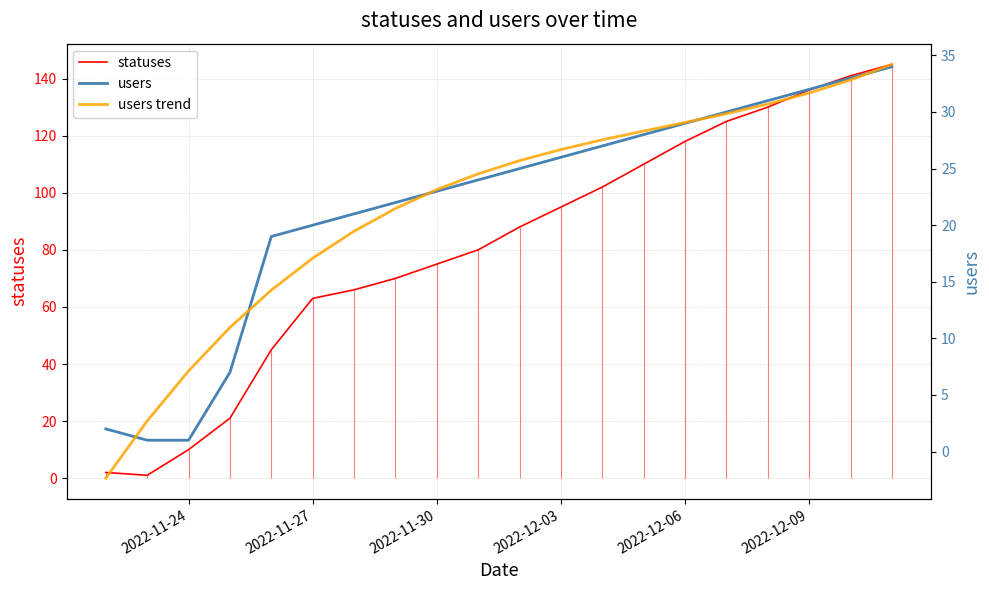

How many categories are shown in the chart?

20